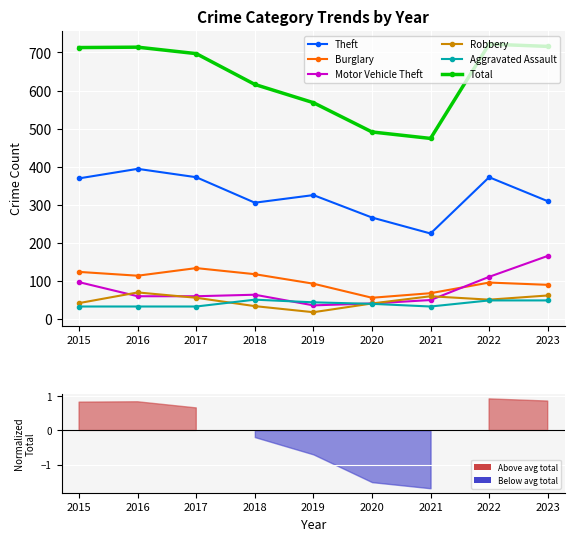

How many interior local valleys does the Aggravated Assault series have?

1